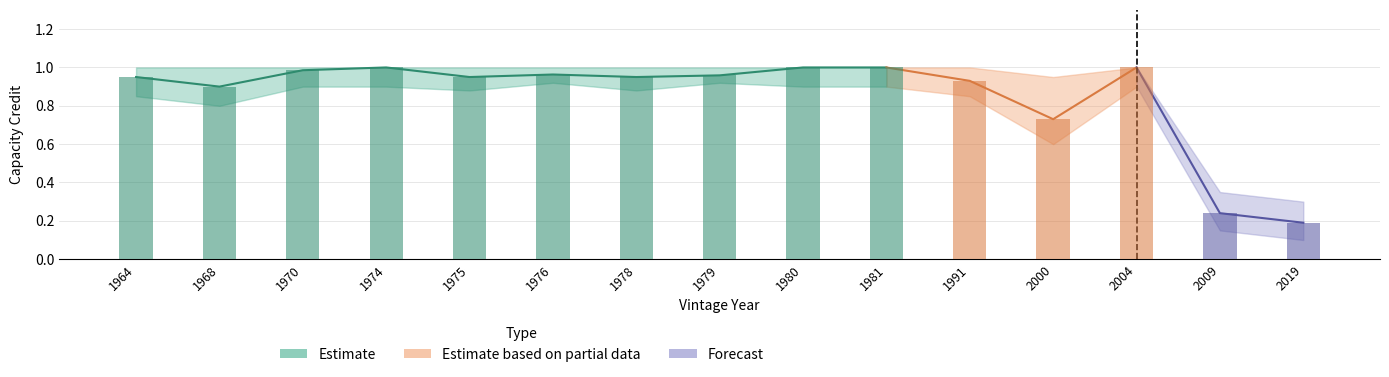

What is the minimum value shown in the chart?

0.1